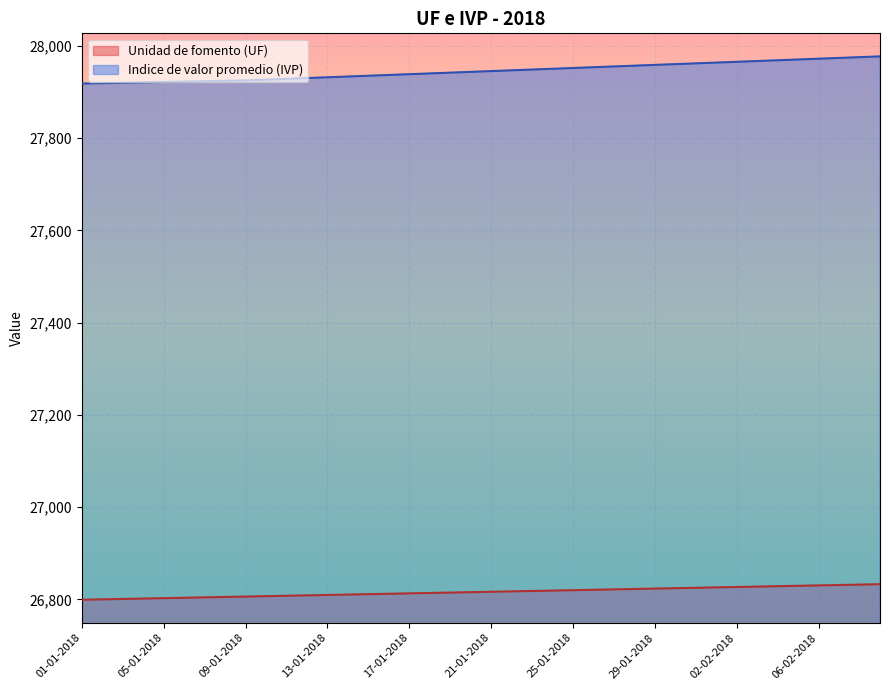

Where is Unidad de fomento (UF) nearest to the value 26815?

20-01-2018